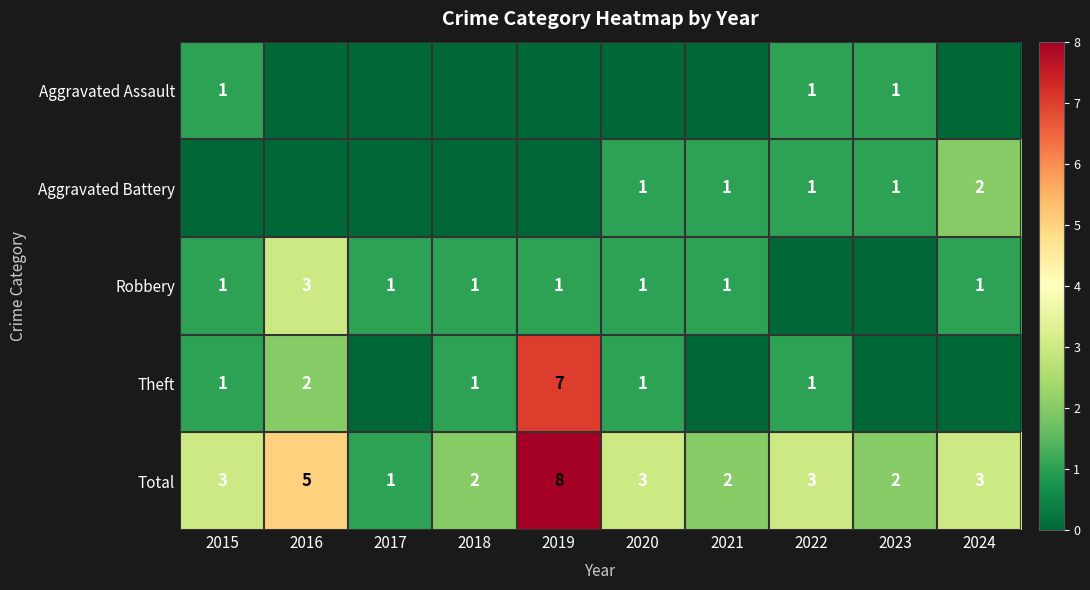

Between 2018 and 2024, which series saw the biggest shift?

Aggravated Battery